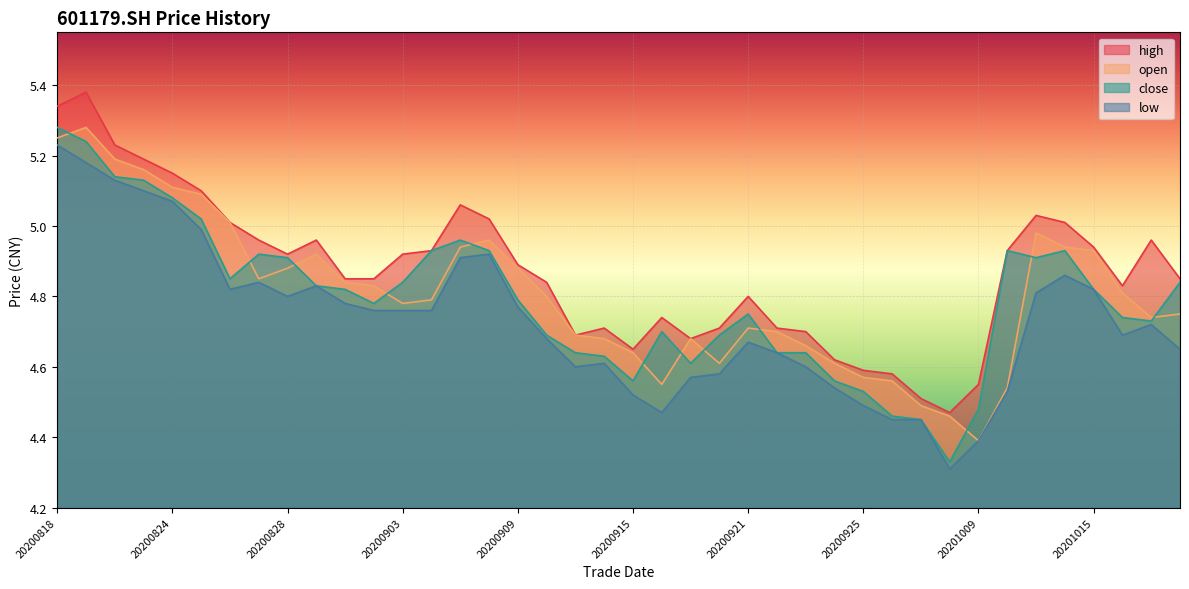

Is the value of low at 20201012 greater than the value of close at 20200923?

No